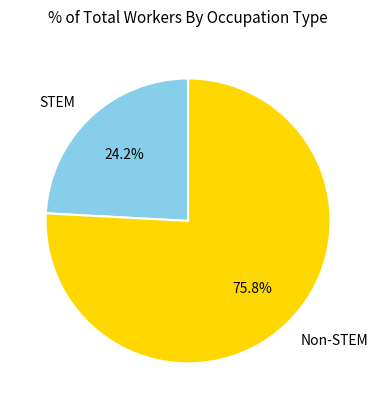

Is there any slice that represents more than half of the pie?

Yes